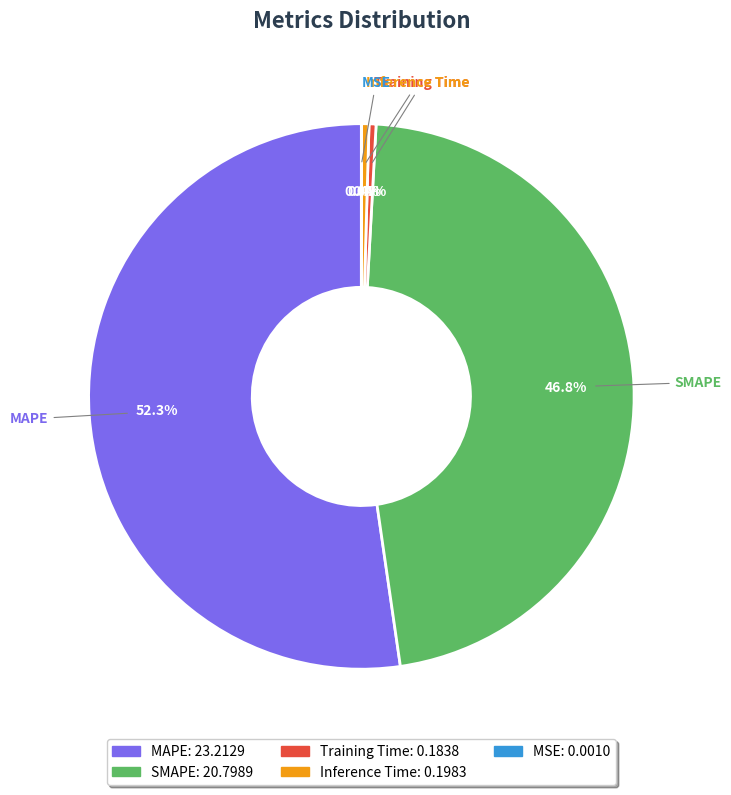

Which slice represents more than half of the pie?

MAPE